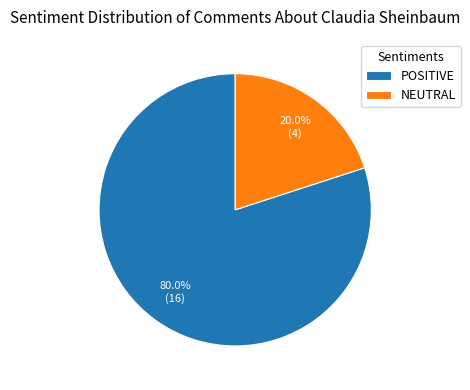

Which has a higher value, POSITIVE or NEUTRAL?

POSITIVE